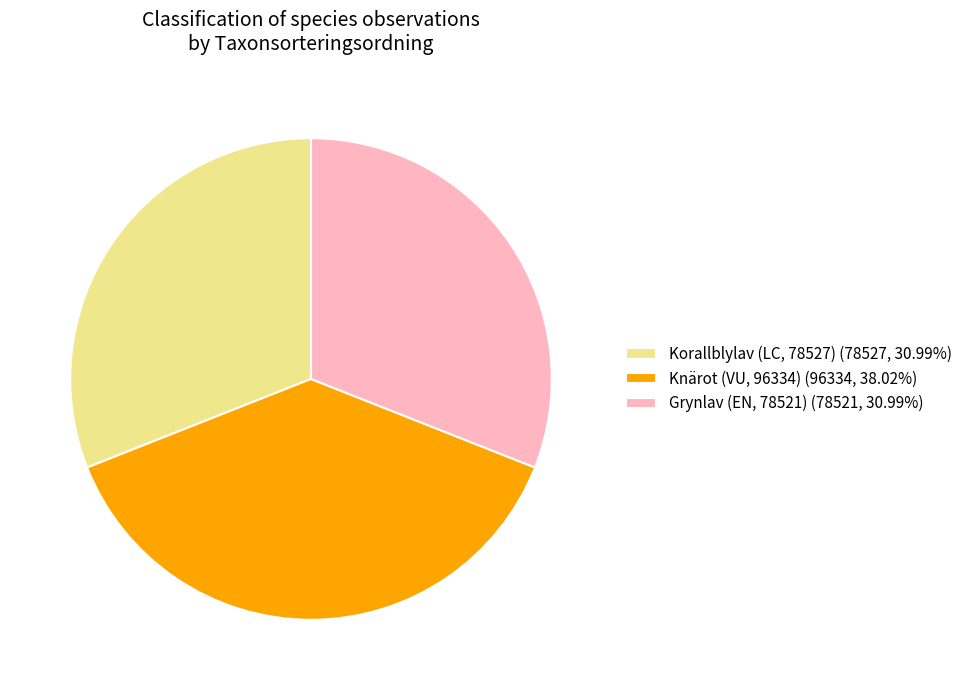

Is there a majority slice in this chart?

No